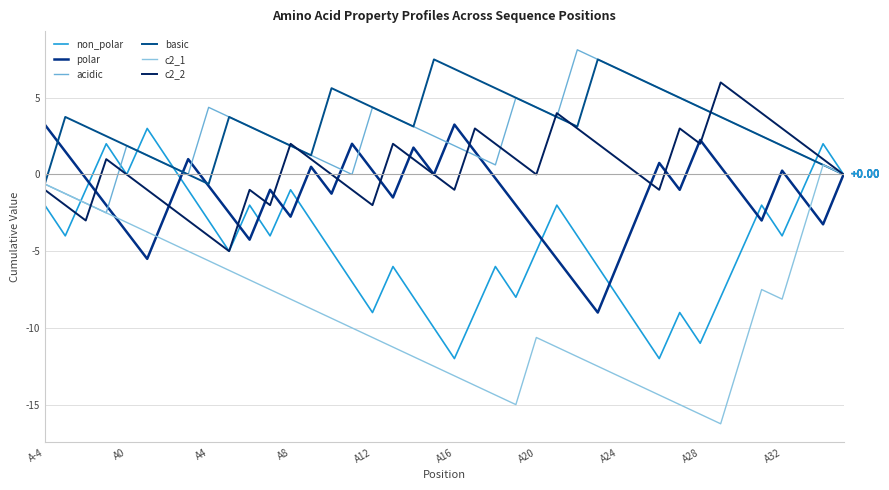

Is this an area chart (filled region under the line)?

No